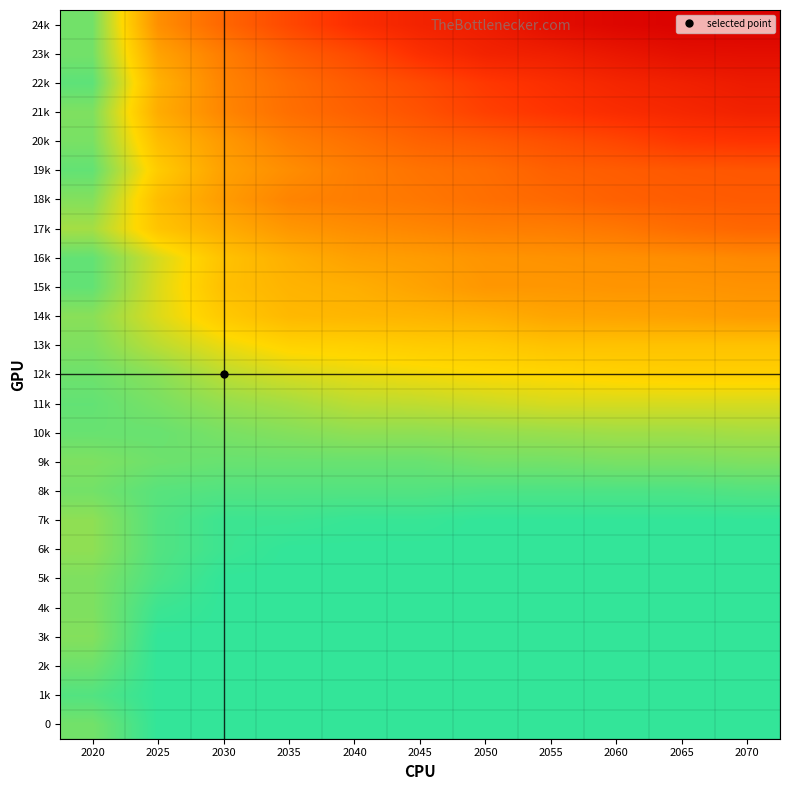

What is the maximum value shown in the chart?

1.0